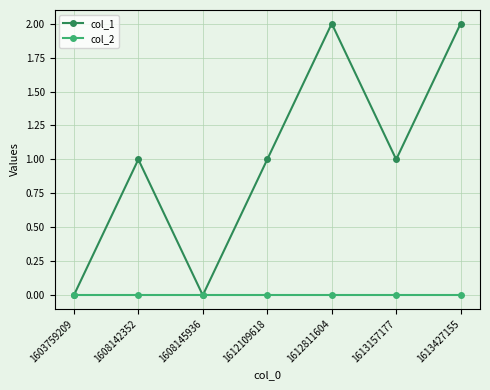

Is the value of col_2 at 1603759209 greater than the value of col_1 at 1612811604?

No